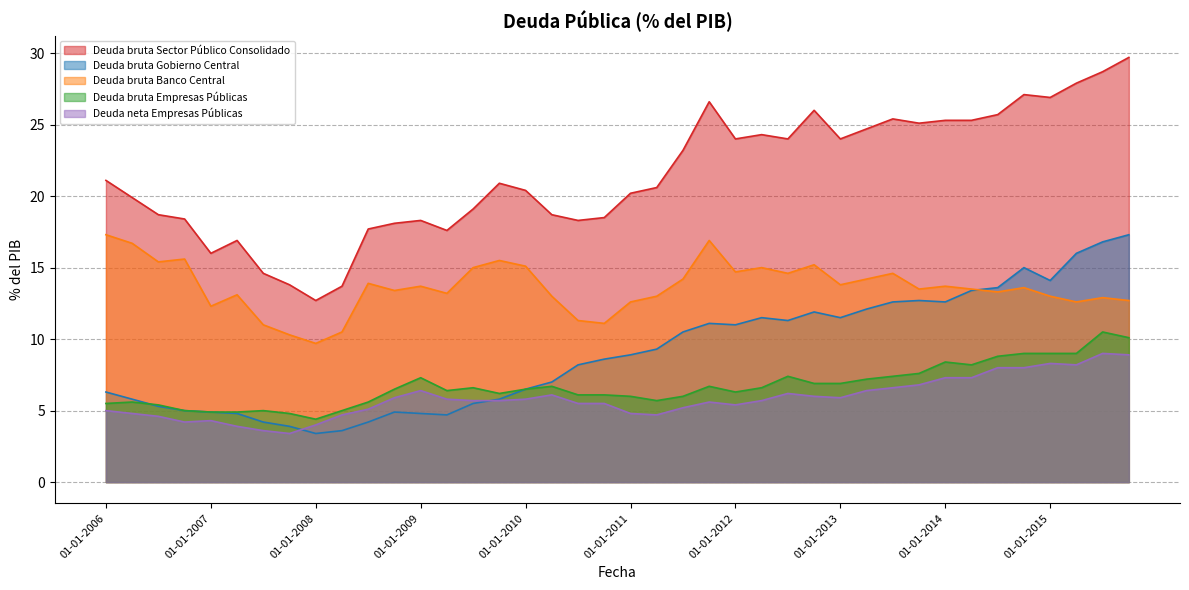

At which category is the sum across all series the highest?

01-10-2015